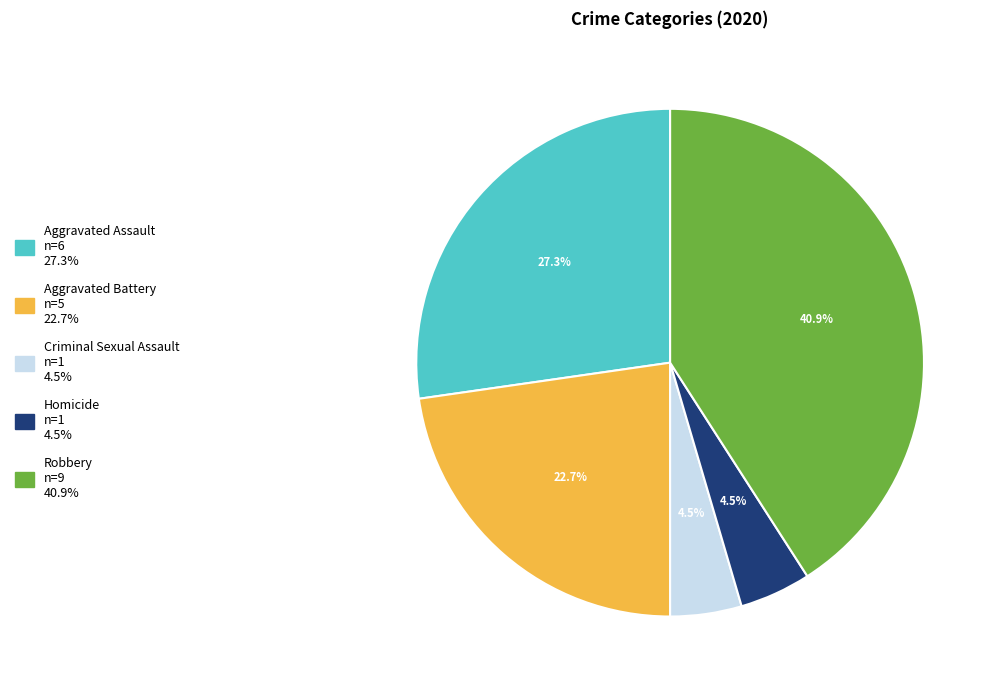

How many segments does this pie chart have?

5